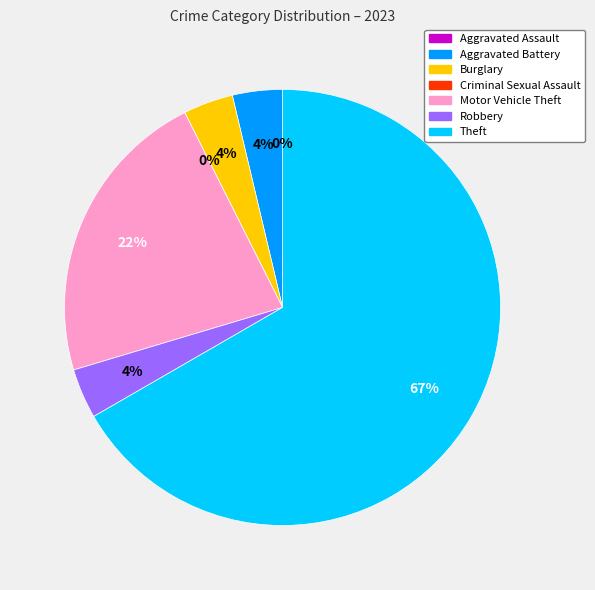

Do Criminal Sexual Assault and Aggravated Assault together represent more than half of the pie?

No